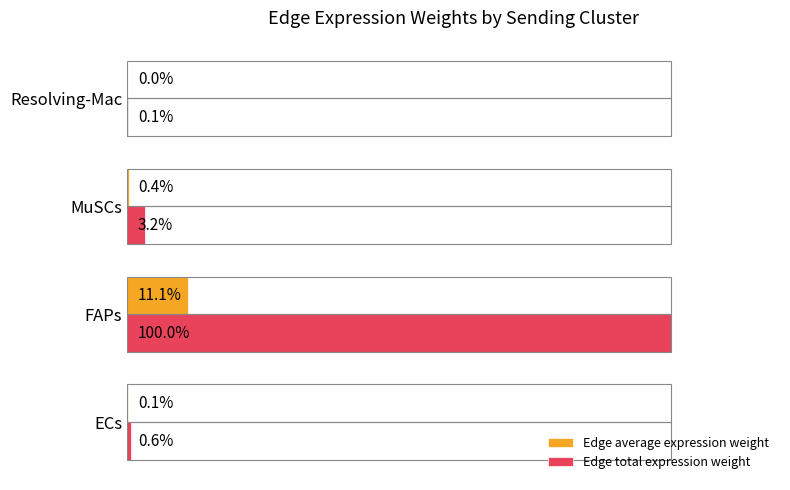

At which label is Edge total expression weight closest to 50?

MuSCs